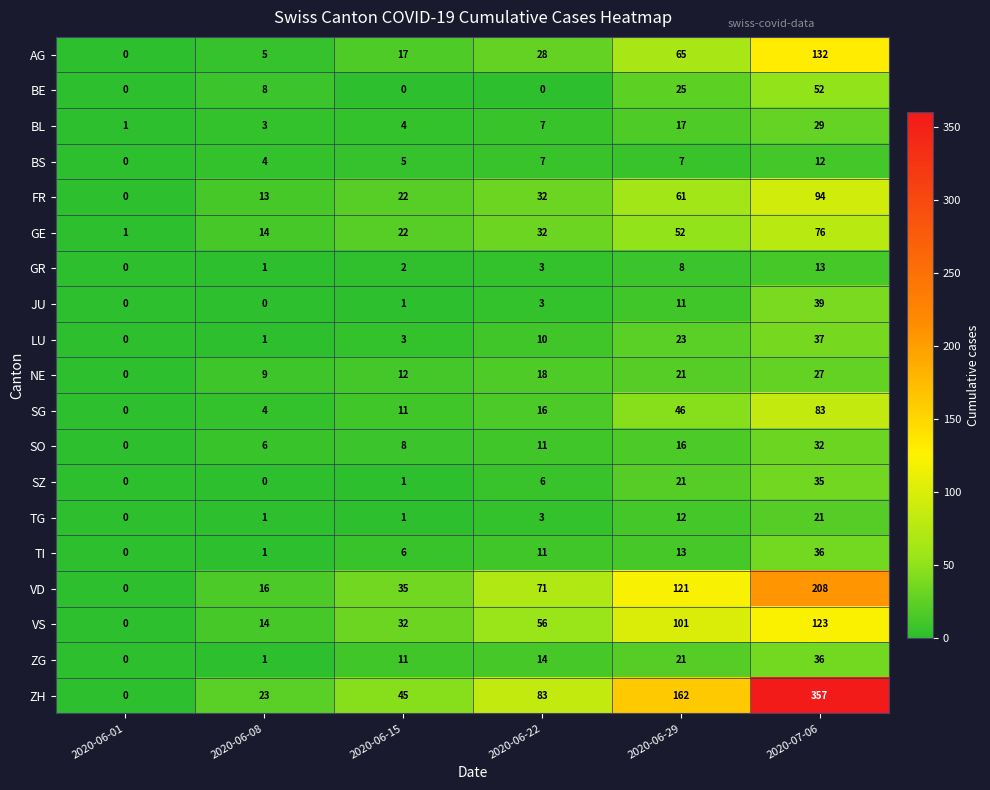

How many distinct data groups are displayed?

19